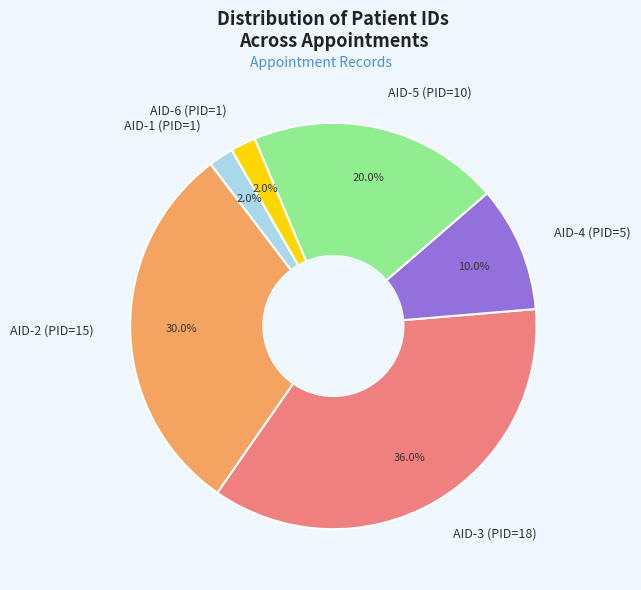

Approximately how many times larger is the value at AID-4 (PID=5) compared to AID-6 (PID=1)?

5.0